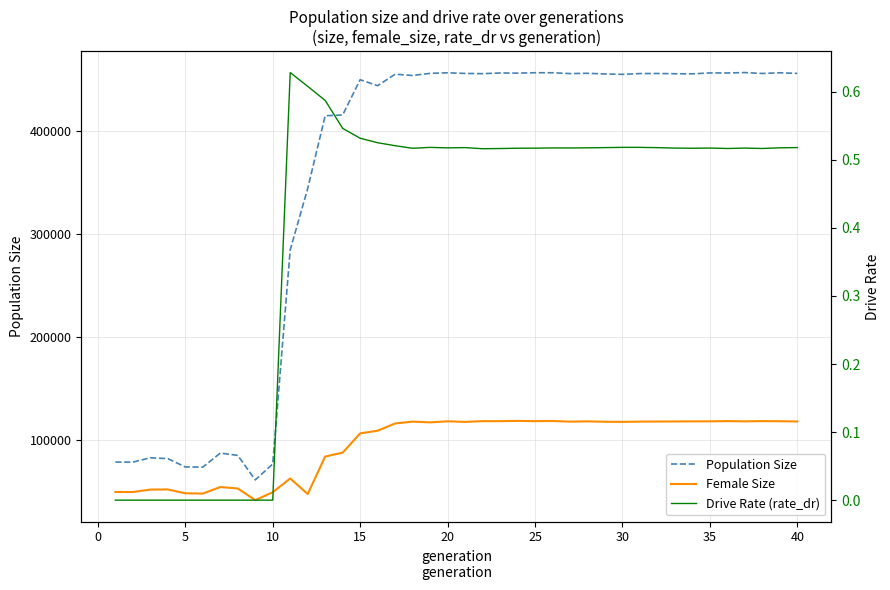

True or false: Drive Rate (rate_dr) and Population Size cross at least once.

False